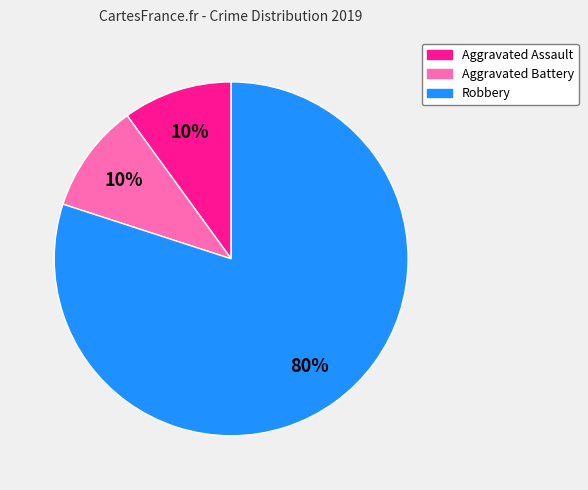

Does Robbery represent more than half of the total?

Yes